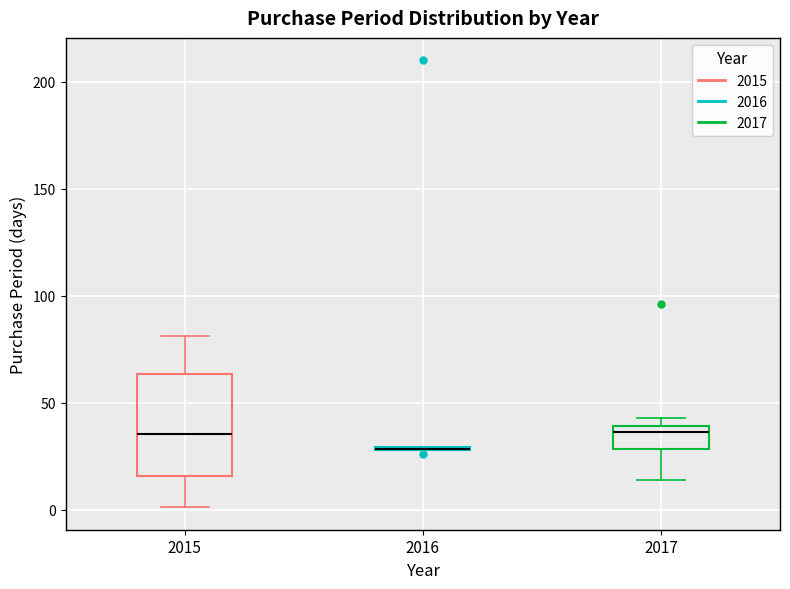

Reading left to right, transcribe this box plot: for each box, give where its median line is, the range the box spans, and where its two whiskers end, as read against the y-axis. The values are not printed on the chart, so give them approximately, as read against the axis.

2015: median 35, box 15 to 65, whiskers 0 to 80
2016: box collapsed to a line at 30, whiskers 30 to 30
2017: median 35, box 30 to 40, whiskers 15 to 45